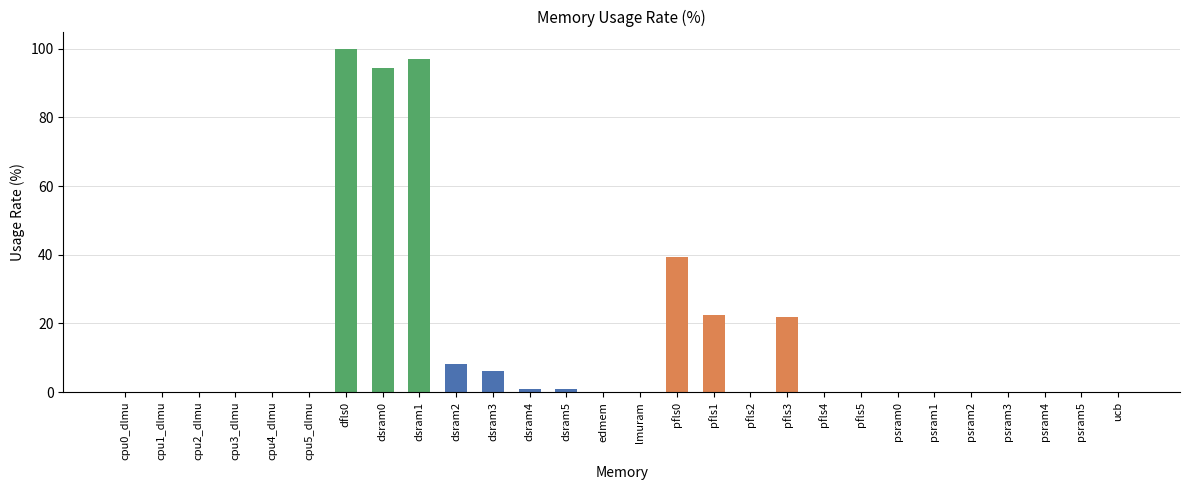

What is the maximum value shown in the chart?

100.0